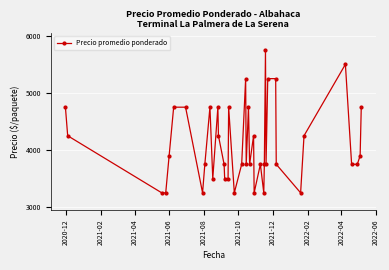

What is the minimum value shown in the chart?

3250